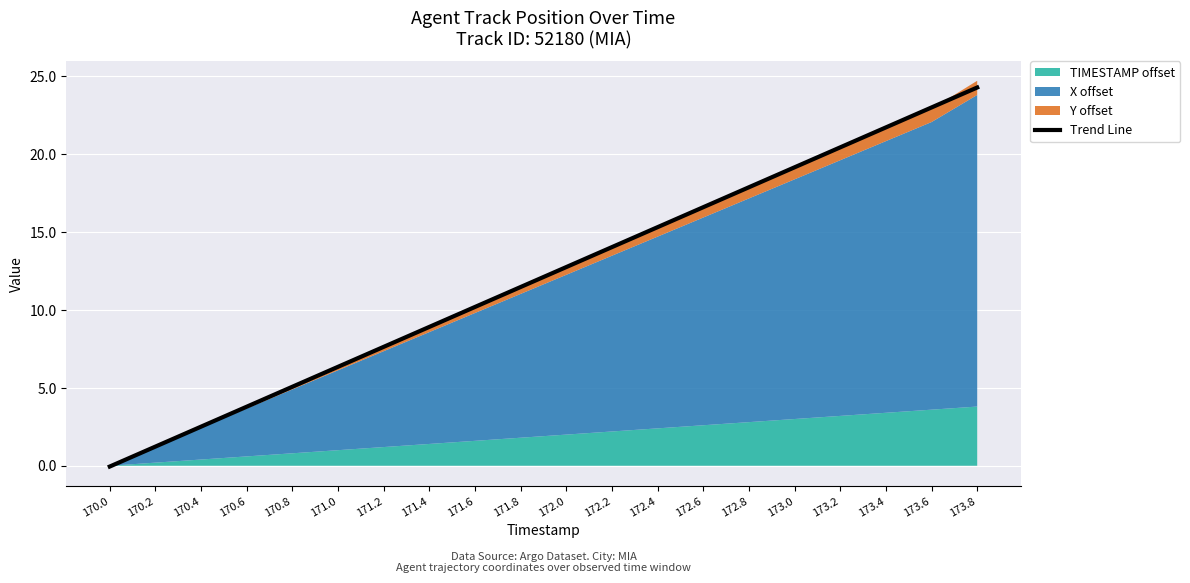

How many data points are less than 12?

10